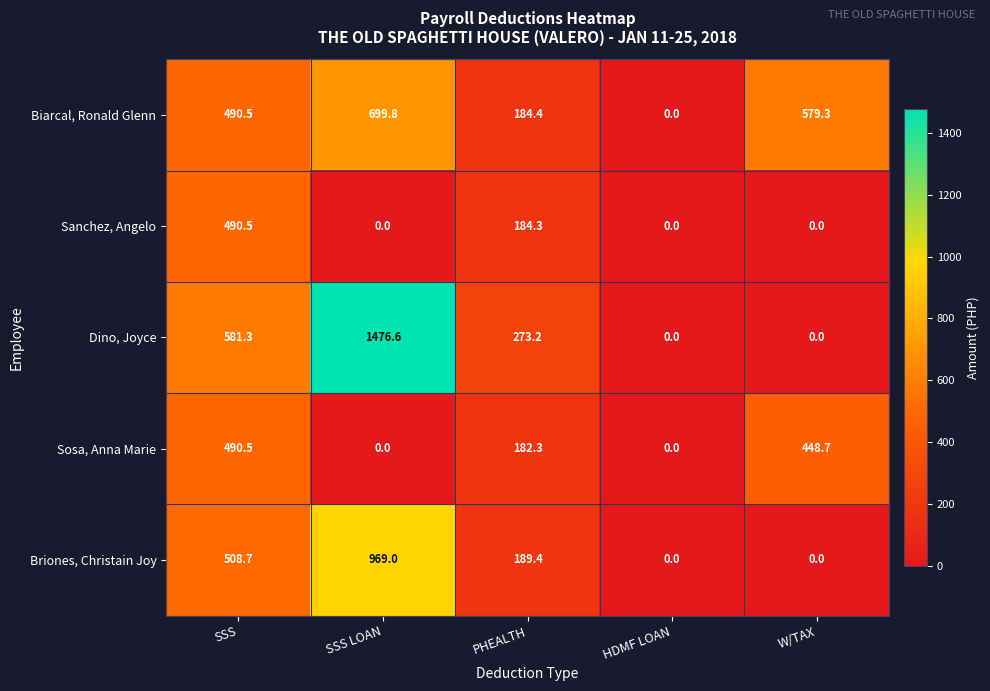

List the series in order of their overall mean, highest first.

Dino, Joyce, Biarcal, Ronald Glenn, Briones, Christain Joy, Sosa, Anna Marie, Sanchez, Angelo